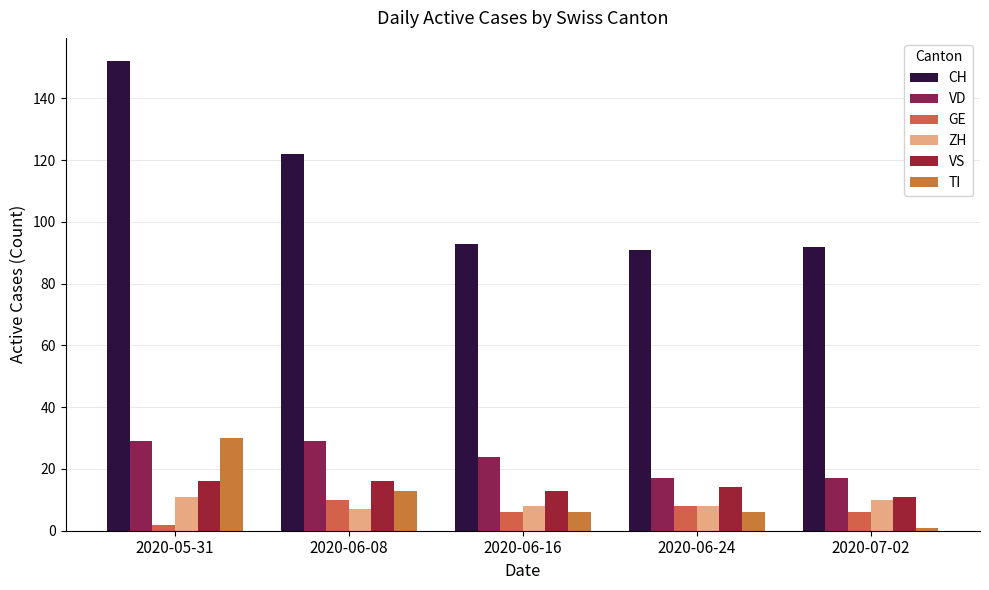

Reading left to right, what are all the values shown in this chart?

CH: 2020-05-31=152	2020-06-08=122	2020-06-16=93	2020-06-24=91	2020-07-02=92
VD: 2020-05-31=29	2020-06-08=29	2020-06-16=24	2020-06-24=17	2020-07-02=17
GE: 2020-05-31=2	2020-06-08=10	2020-06-16=6	2020-06-24=8	2020-07-02=6
ZH: 2020-05-31=11	2020-06-08=7	2020-06-16=8	2020-06-24=8	2020-07-02=10
VS: 2020-05-31=16	2020-06-08=16	2020-06-16=13	2020-06-24=14	2020-07-02=11
TI: 2020-05-31=30	2020-06-08=13	2020-06-16=6	2020-06-24=6	2020-07-02=1